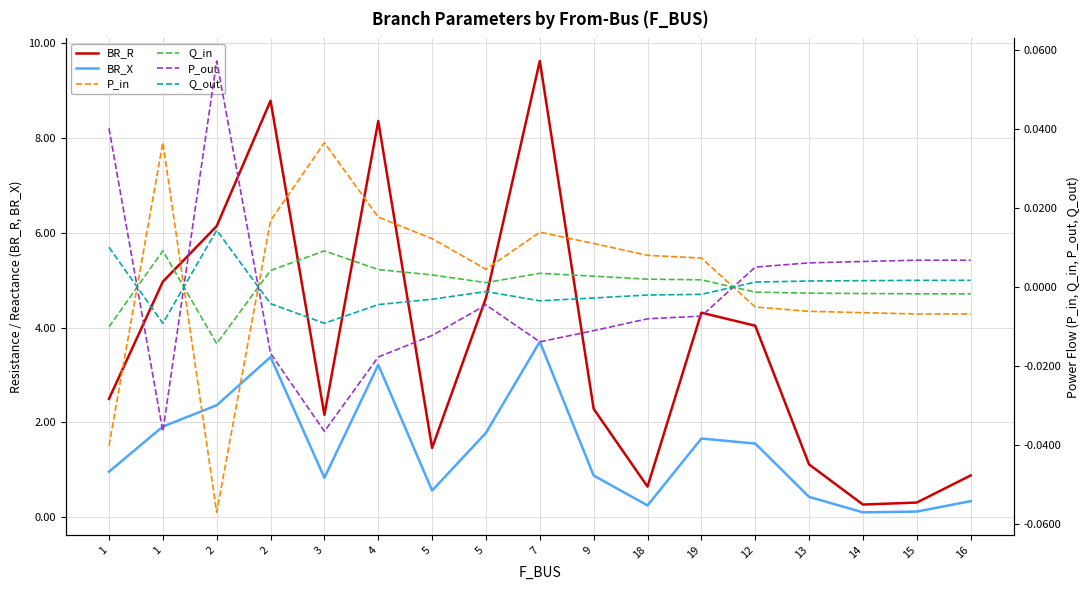

How many lines are shown in the chart?

6